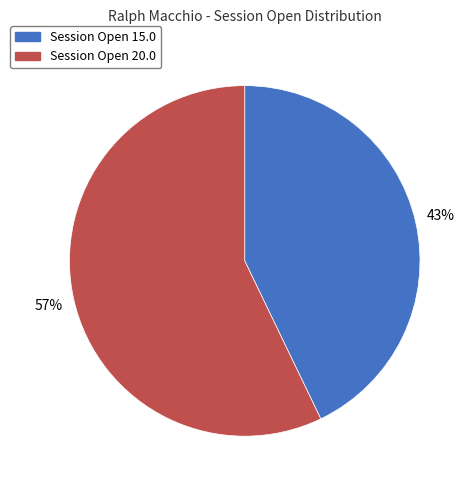

To the nearest percent, what is the difference between the largest and smallest slice percentages?

14%